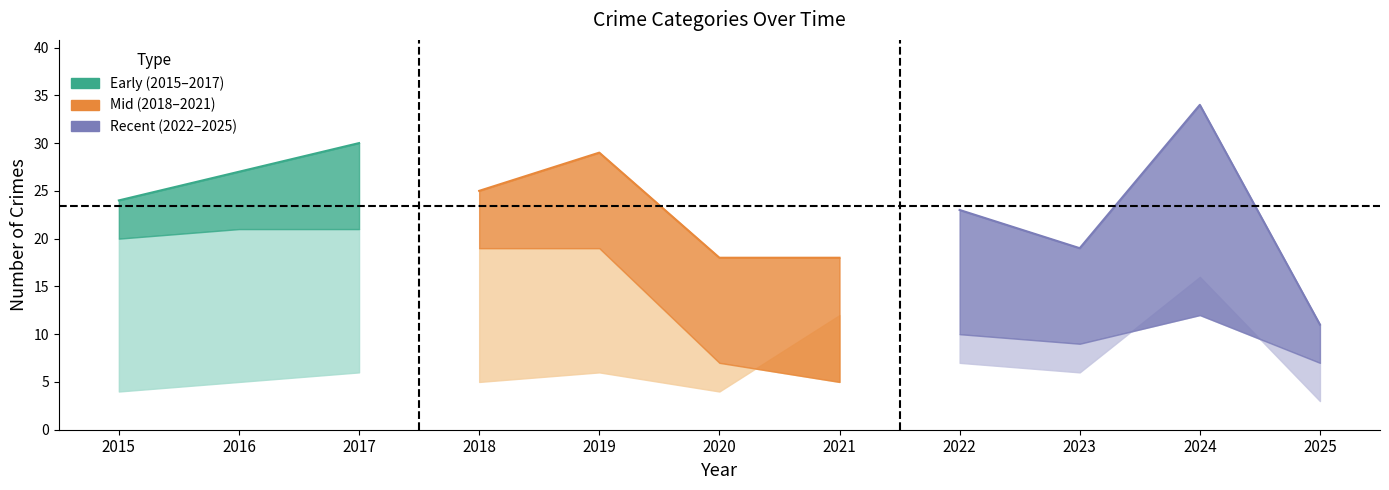

Reading right to left, list all the values displayed in this chart.

Robbery: 3	16	6	7	12	4	6	5	6	5	4
Theft: 7	12	9	10	5	7	19	19	21	21	20
Aggravated Assault: 0	5	1	2	0	3	3	0	2	1	0
Aggravated Battery: 1	0	3	3	1	4	1	1	1	0	0
Total: 11	34	19	23	18	18	29	25	30	27	24